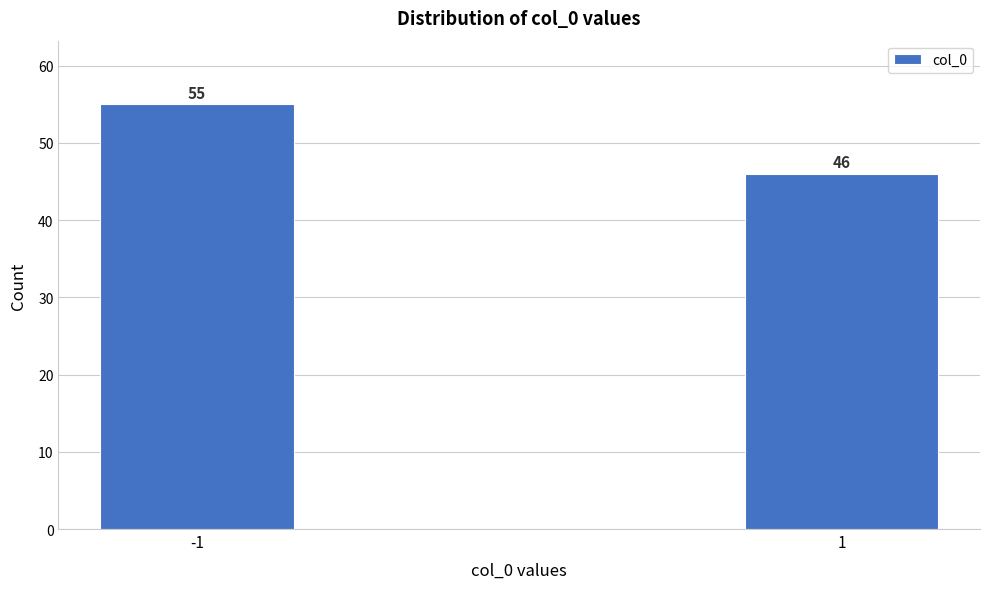

Reading left to right, transcribe all the data shown in this chart.

55	46